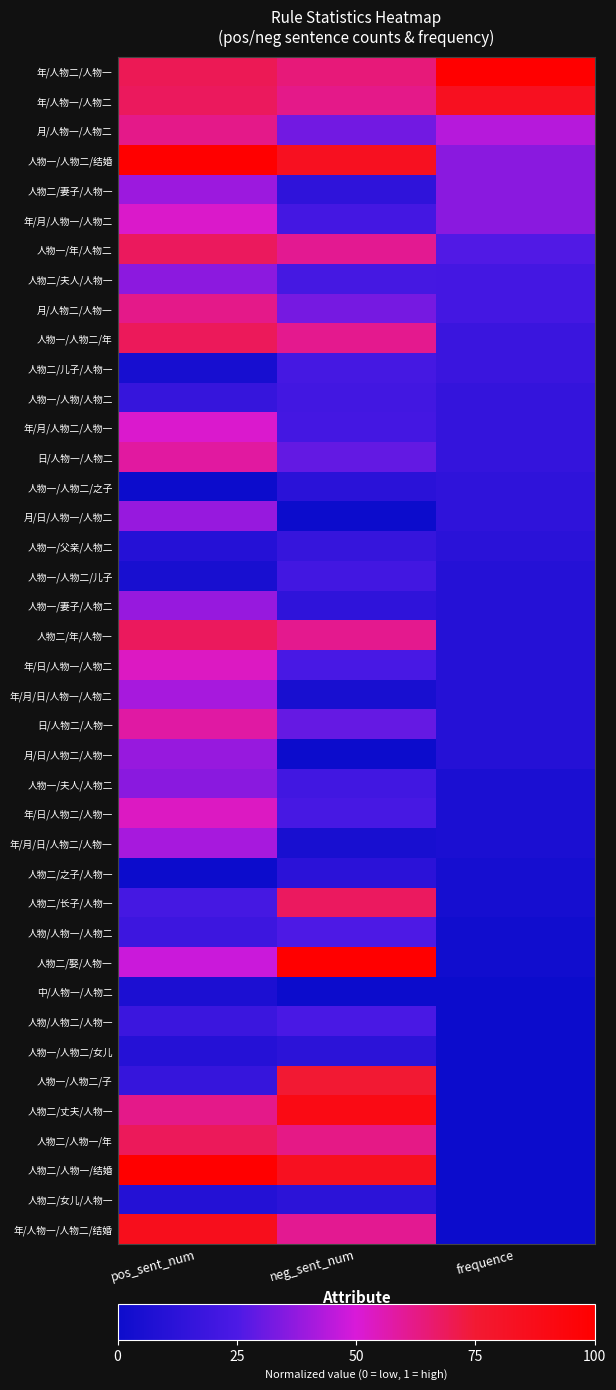

Reading right to left, list all the values displayed in this chart.

年/人物二/人物一: frequence=1.0	neg_sent_num=0.6	pos_sent_num=0.7
年/人物一/人物二: frequence=0.8	neg_sent_num=0.6	pos_sent_num=0.7
月/人物一/人物二: frequence=0.4	neg_sent_num=0.3	pos_sent_num=0.6
人物一/人物二/结婚: frequence=0.4	neg_sent_num=0.8	pos_sent_num=1.0
人物二/妻子/人物一: frequence=0.4	neg_sent_num=0.1	pos_sent_num=0.4
年/月/人物一/人物二: frequence=0.4	neg_sent_num=0.2	pos_sent_num=0.5
人物一/年/人物二: frequence=0.3	neg_sent_num=0.6	pos_sent_num=0.7
人物二/夫人/人物一: frequence=0.2	neg_sent_num=0.2	pos_sent_num=0.4
月/人物二/人物一: frequence=0.2	neg_sent_num=0.3	pos_sent_num=0.6
人物一/人物二/年: frequence=0.2	neg_sent_num=0.6	pos_sent_num=0.7
人物二/儿子/人物一: frequence=0.2	neg_sent_num=0.2	pos_sent_num=0.0
人物一/人物/人物二: frequence=0.2	neg_sent_num=0.2	pos_sent_num=0.2
年/月/人物二/人物一: frequence=0.2	neg_sent_num=0.2	pos_sent_num=0.5
日/人物一/人物二: frequence=0.2	neg_sent_num=0.3	pos_sent_num=0.6
人物一/人物二/之子: frequence=0.1	neg_sent_num=0.1	pos_sent_num=0.0
月/日/人物一/人物二: frequence=0.1	neg_sent_num=0.0	pos_sent_num=0.4
人物一/父亲/人物二: frequence=0.1	neg_sent_num=0.2	pos_sent_num=0.1
人物一/人物二/儿子: frequence=0.1	neg_sent_num=0.2	pos_sent_num=0.0
人物一/妻子/人物二: frequence=0.1	neg_sent_num=0.1	pos_sent_num=0.4
人物二/年/人物一: frequence=0.1	neg_sent_num=0.6	pos_sent_num=0.7
年/日/人物一/人物二: frequence=0.1	neg_sent_num=0.2	pos_sent_num=0.5
年/月/日/人物一/人物二: frequence=0.1	neg_sent_num=0.0	pos_sent_num=0.4
日/人物二/人物一: frequence=0.1	neg_sent_num=0.3	pos_sent_num=0.6
月/日/人物二/人物一: frequence=0.1	neg_sent_num=0.0	pos_sent_num=0.4
人物一/夫人/人物二: frequence=0.1	neg_sent_num=0.2	pos_sent_num=0.4
年/日/人物二/人物一: frequence=0.1	neg_sent_num=0.2	pos_sent_num=0.5
年/月/日/人物二/人物一: frequence=0.1	neg_sent_num=0.0	pos_sent_num=0.4
人物二/之子/人物一: frequence=0.0	neg_sent_num=0.1	pos_sent_num=0.0
人物二/长子/人物一: frequence=0.0	neg_sent_num=0.7	pos_sent_num=0.2
人物/人物一/人物二: frequence=0.0	neg_sent_num=0.3	pos_sent_num=0.2
人物二/娶/人物一: frequence=0.0	neg_sent_num=1.0	pos_sent_num=0.5
中/人物一/人物二: frequence=0.0	neg_sent_num=0.0	pos_sent_num=0.1
人物/人物二/人物一: frequence=0.0	neg_sent_num=0.2	pos_sent_num=0.2
人物一/人物二/女儿: frequence=0.0	neg_sent_num=0.1	pos_sent_num=0.1
人物一/人物二/子: frequence=0.0	neg_sent_num=0.7	pos_sent_num=0.2
人物二/丈夫/人物一: frequence=0.0	neg_sent_num=0.9	pos_sent_num=0.6
人物二/人物一/年: frequence=0.0	neg_sent_num=0.6	pos_sent_num=0.7
人物二/人物一/结婚: frequence=0.0	neg_sent_num=0.8	pos_sent_num=1.0
人物二/女儿/人物一: frequence=0.0	neg_sent_num=0.1	pos_sent_num=0.1
年/人物一/人物二/结婚: frequence=0.0	neg_sent_num=0.6	pos_sent_num=0.9